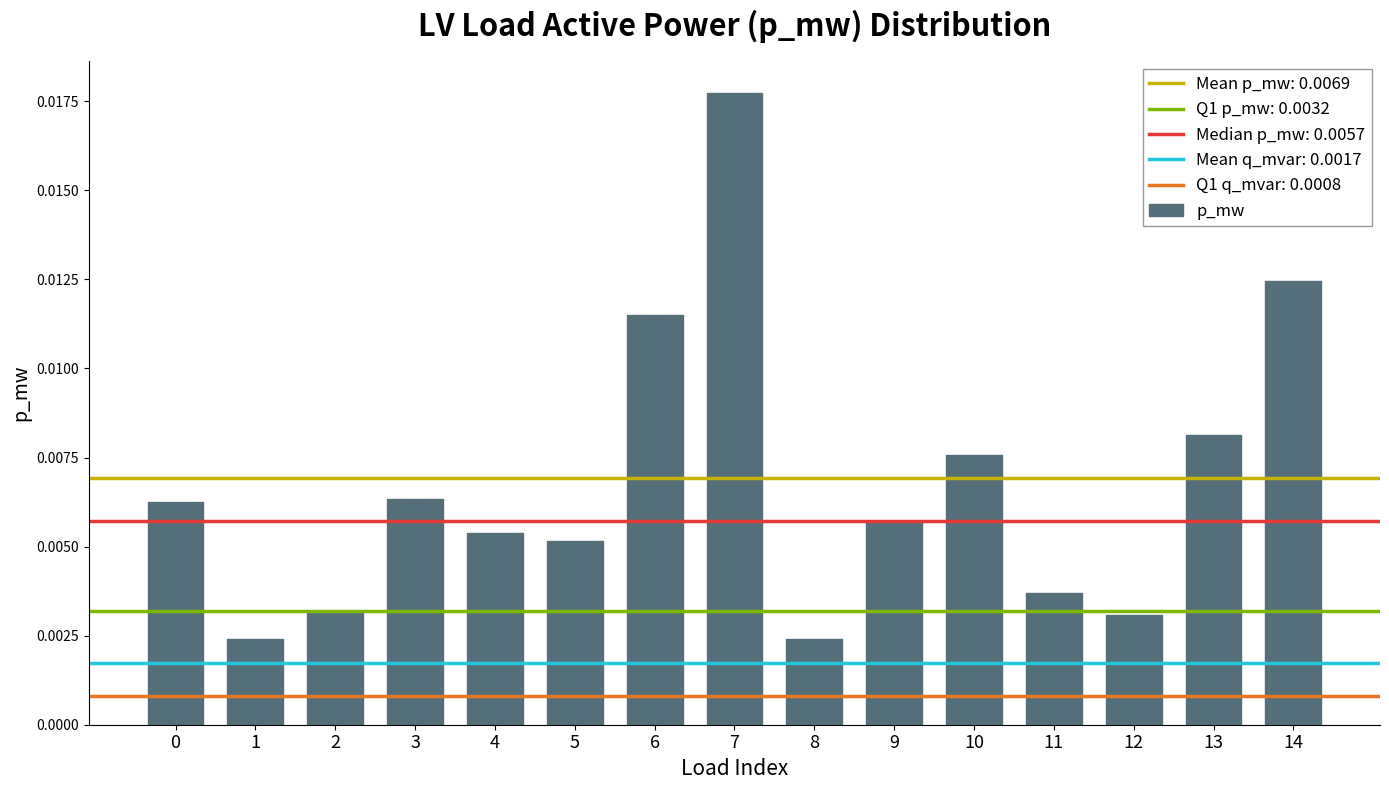

Which has a higher value, 6 or 2?

6